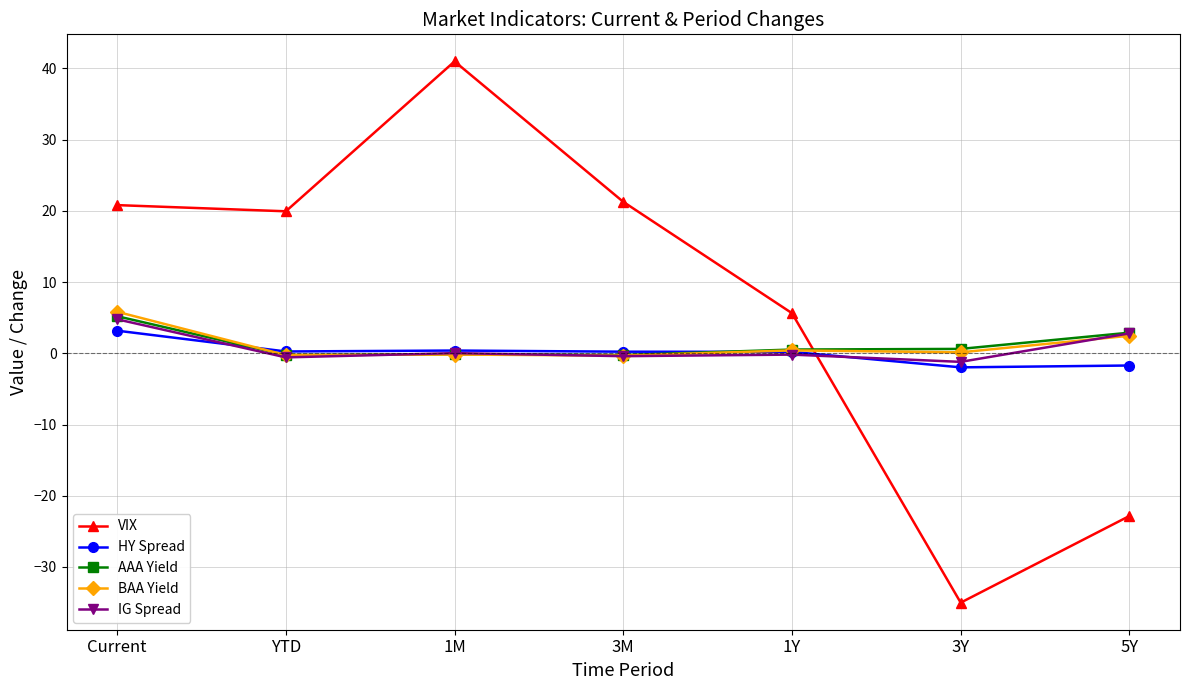

What is the approximate value of IG Spread at 3Y?

-1.2